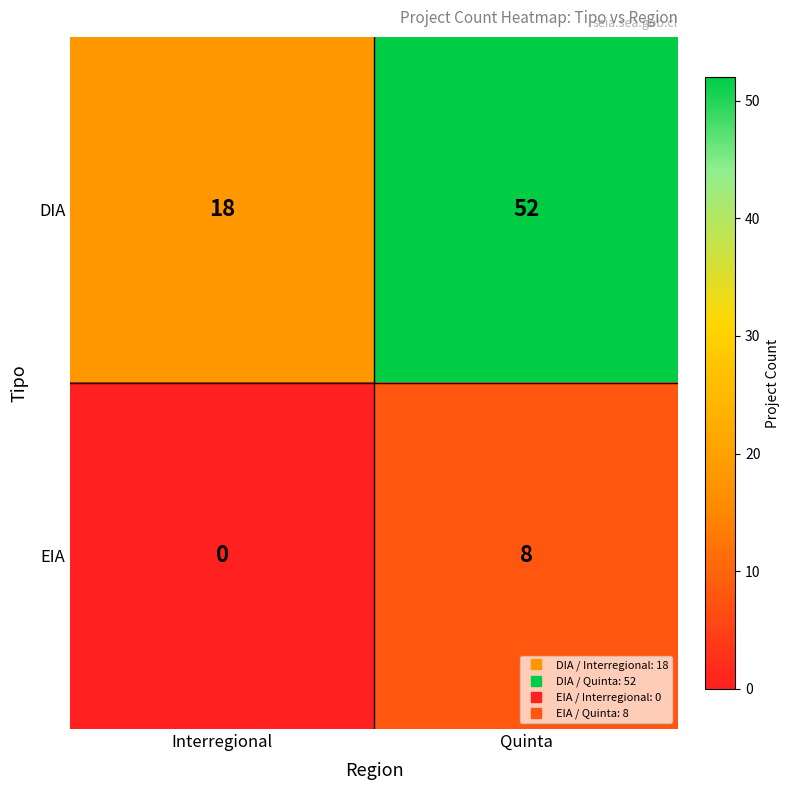

Rank the series at Quinta from lowest to highest value.

EIA, DIA